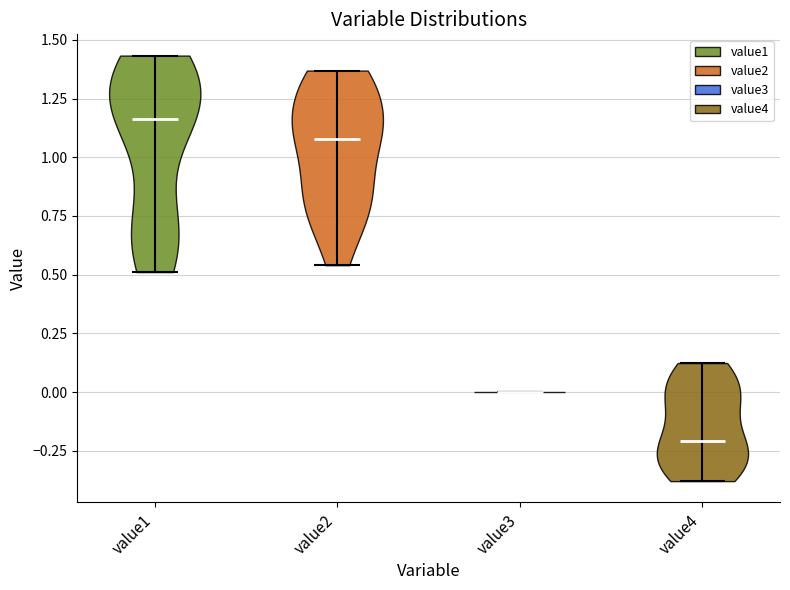

Where does the median line of the violin for value2 sit on the y-axis? The values are not printed on the chart, so give them approximately, as read against the axis.

1.10